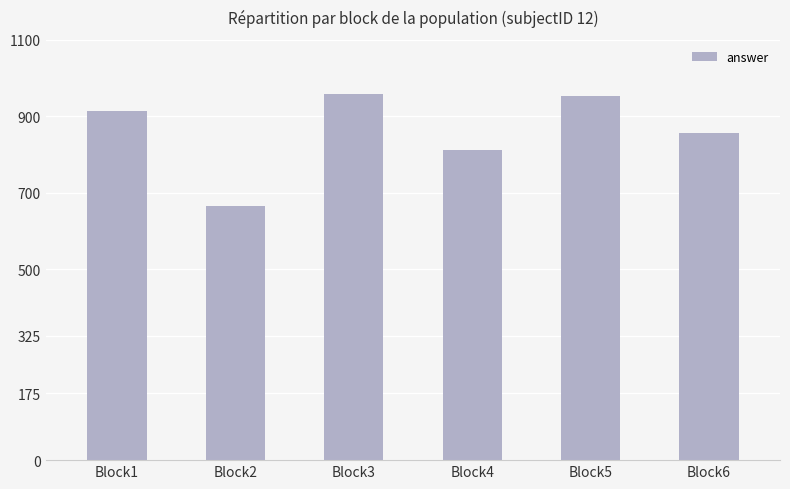

Which category has the lowest value across all series?

Block2